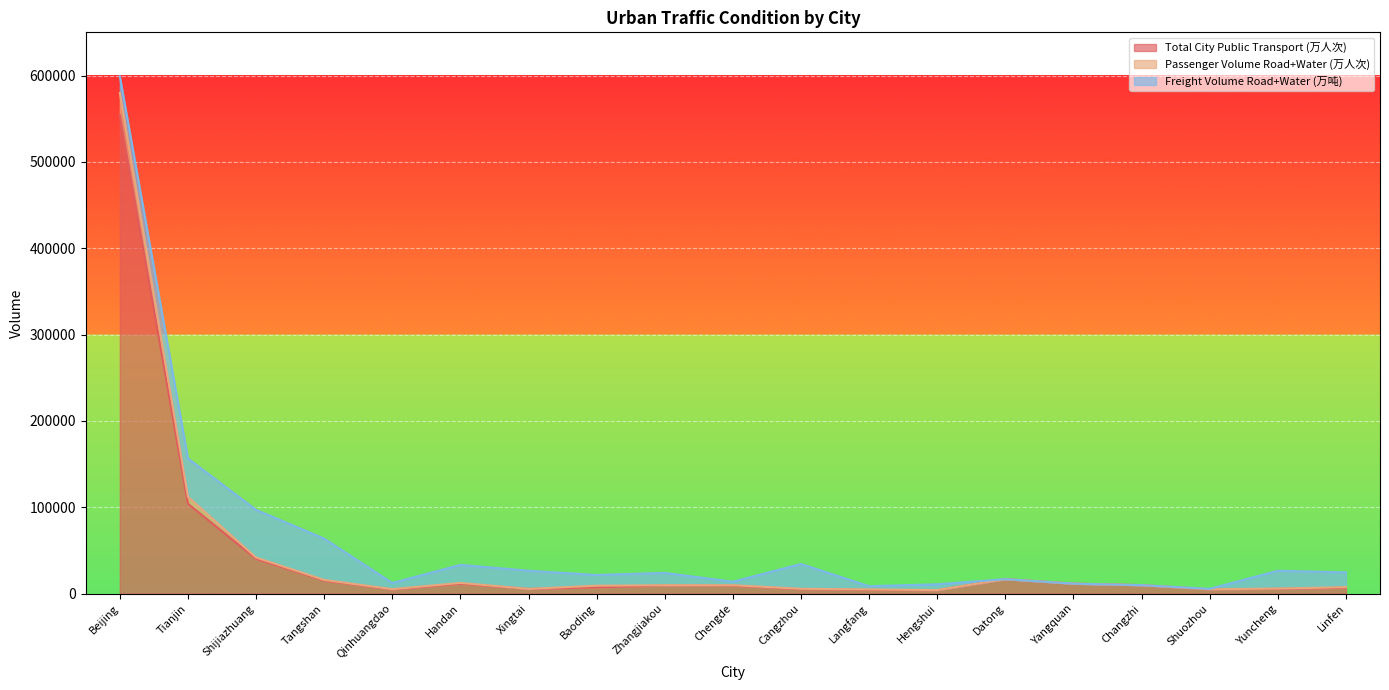

What is the value of the Total City Public Transport (万人次) point at the 6th from the left?

11569